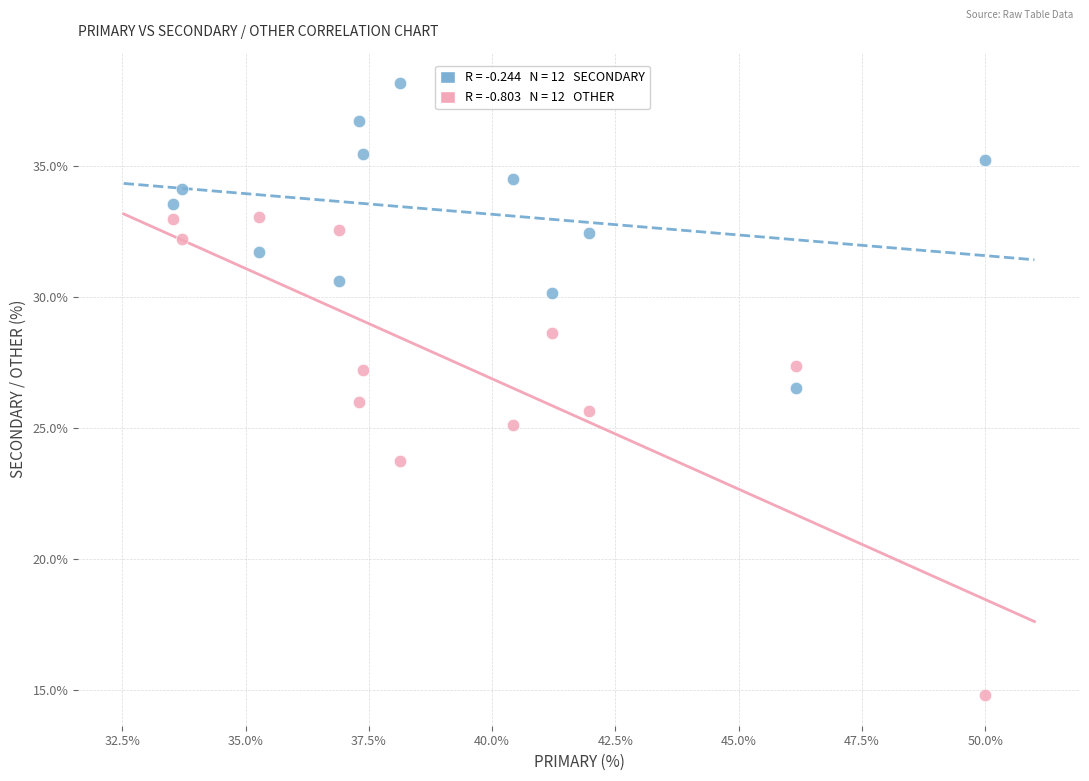

Across all data points, what is the range of Y values (max minus min)?

23.4